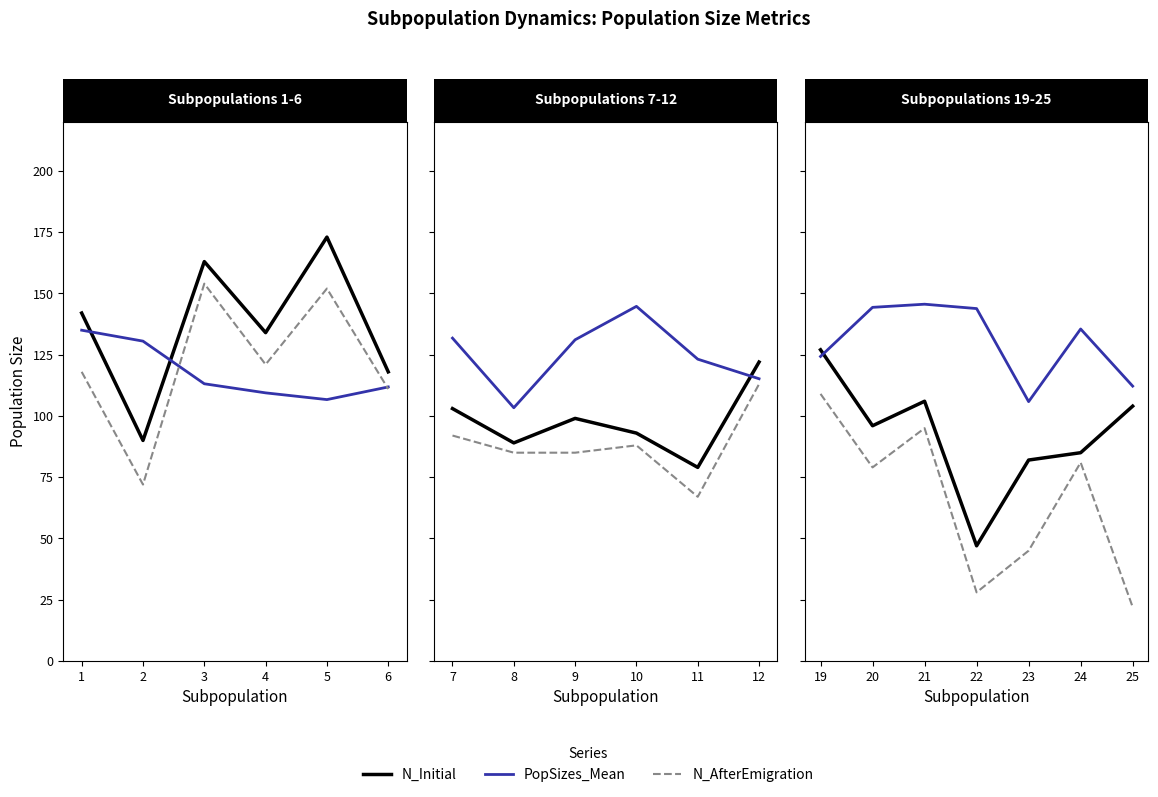

What is the difference between the maximum and minimum values in the PopSizes_Mean series?

39.8